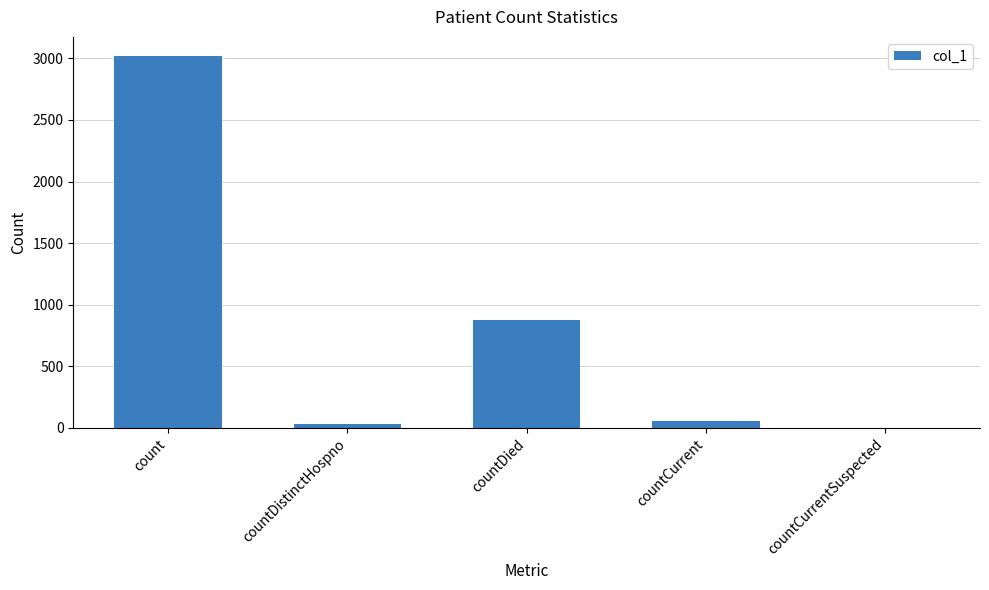

What is the sum of all values?

3996